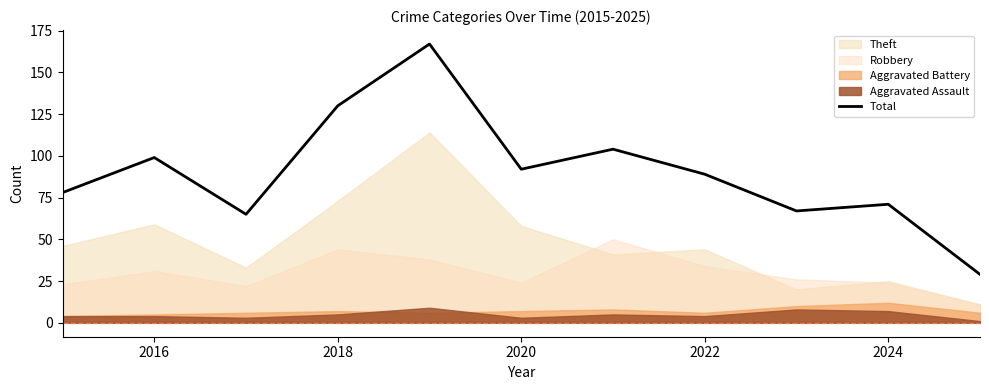

What is the value of the 5th point from the left?

167